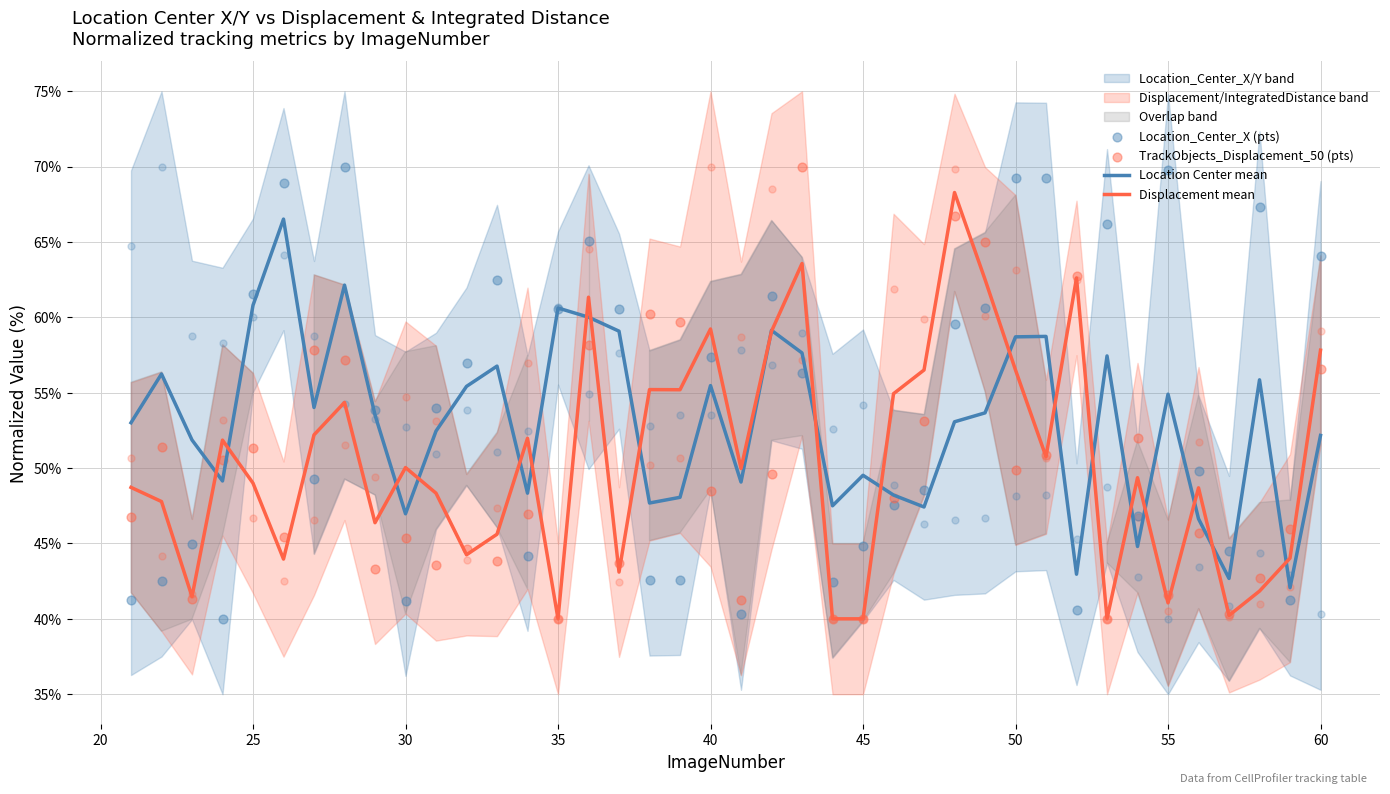

What is the highest value of the Location Center mean series?

66.5